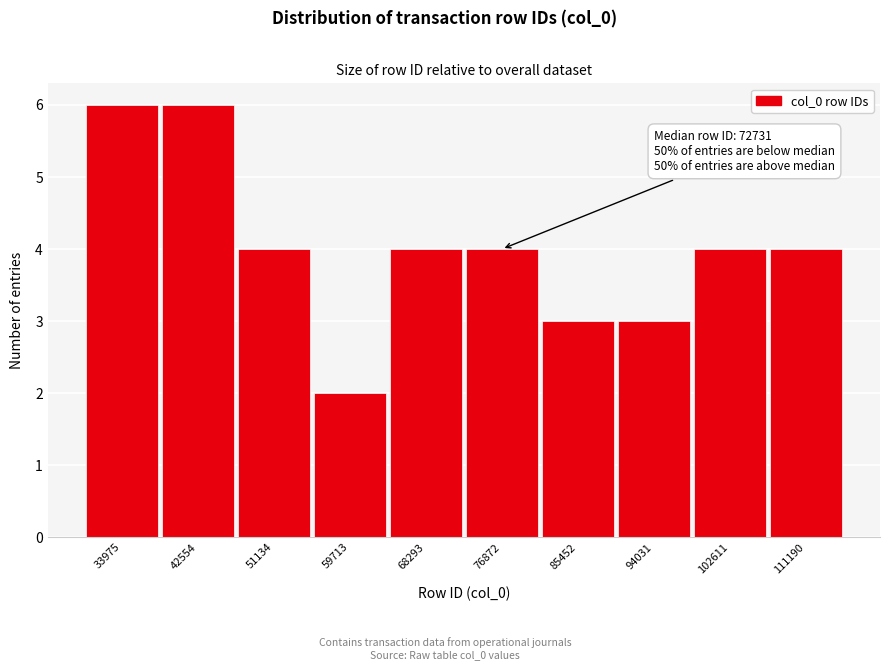

Reading left to right, extract all data points from this chart.

6	6	4	2	4	4	3	3	4	4